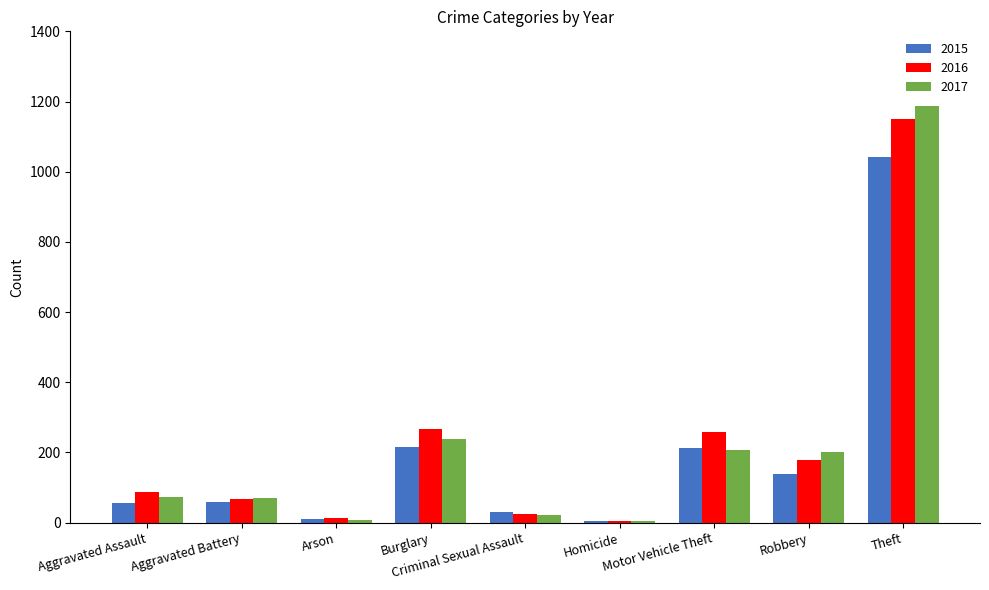

Read the 2017 value at Aggravated Assault, to the nearest 50.

50